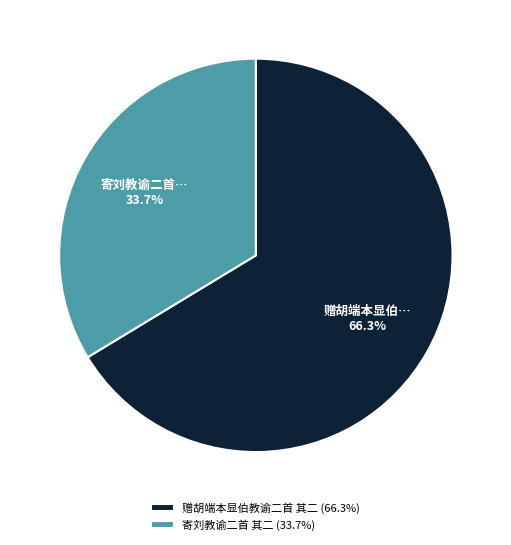

Is it true that 寄刘教谕二首 其二 is 34% of the pie?

True